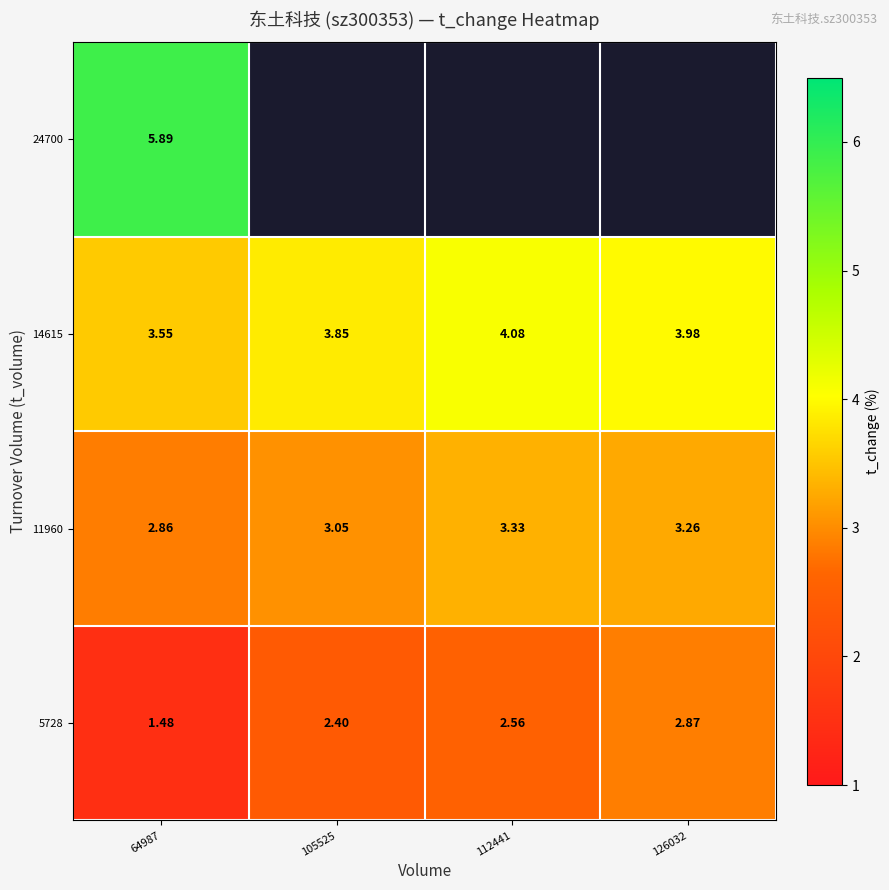

At which category is the sum across all series the highest?

64987